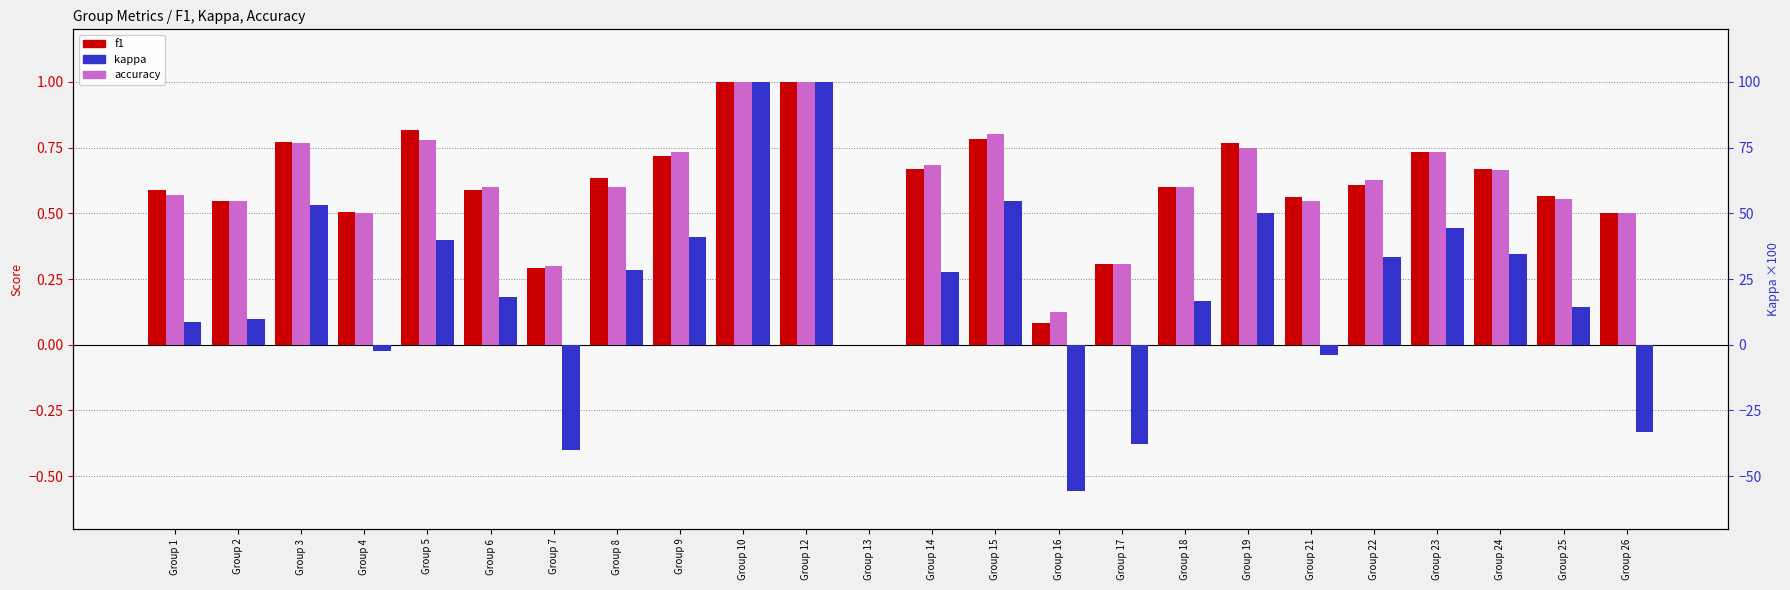

What is the difference between the second highest and minimum values in the accuracy series?

1.0